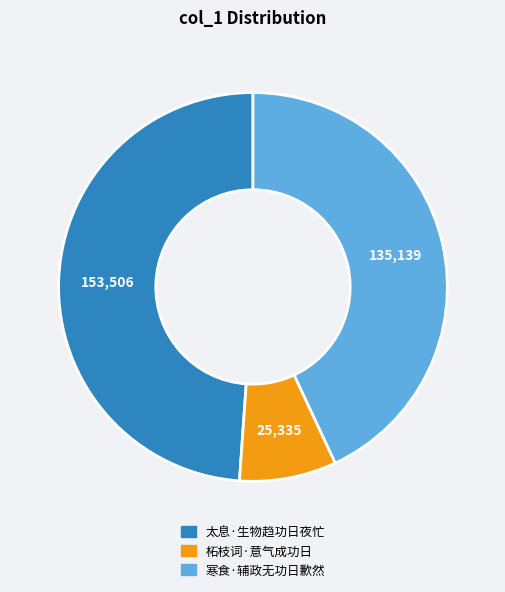

How many slices are in this pie chart?

3